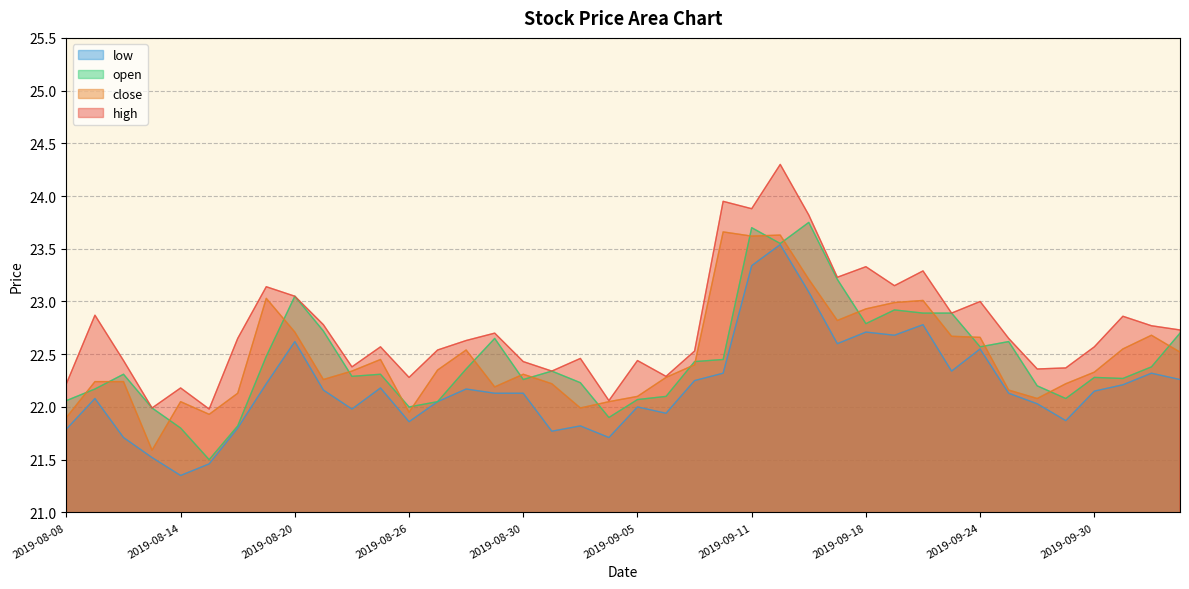

At which category is the sum across all series the highest?

2019-09-12